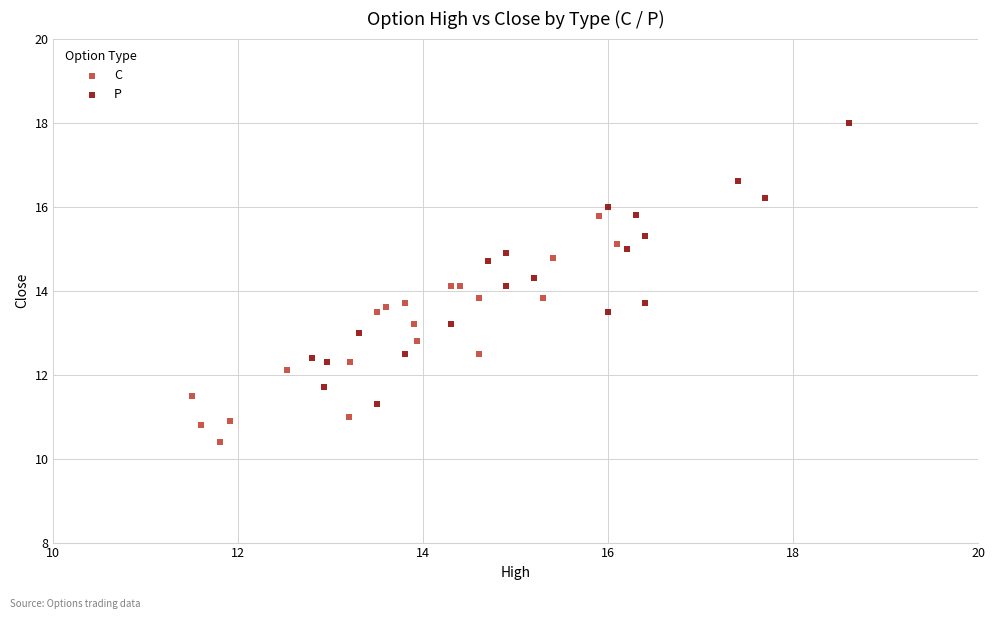

Which series reaches the maximum Y coordinate?

P